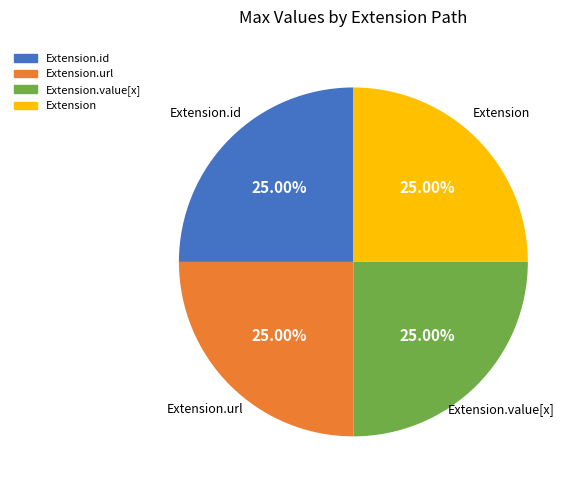

How many slices are in this pie chart?

4